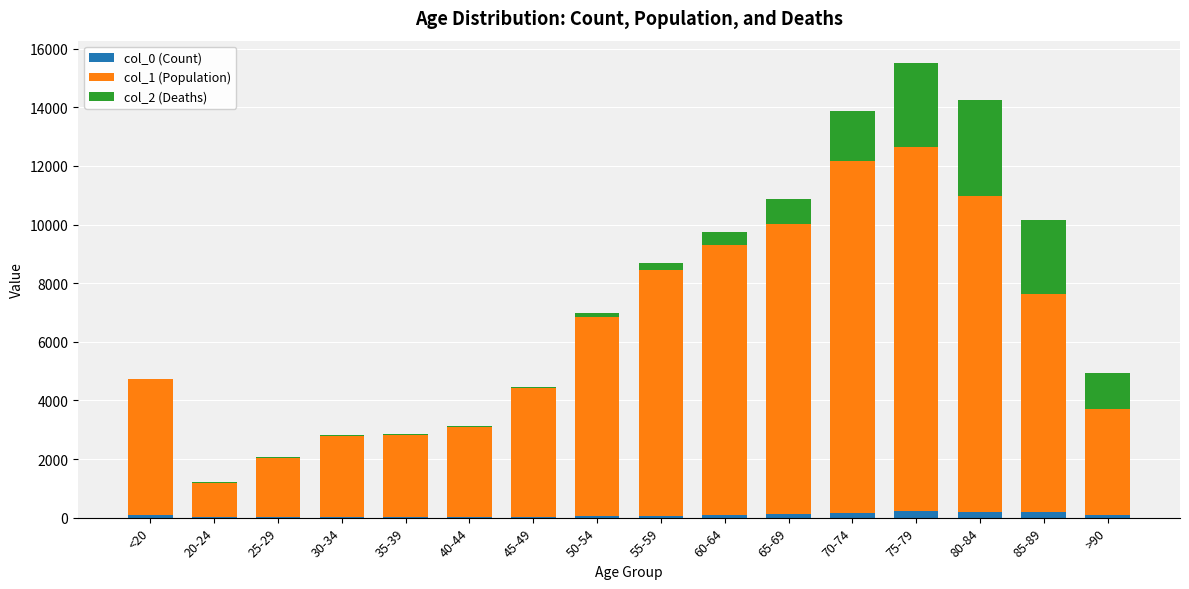

What are all the series names shown in the legend?

col_0 (Count), col_1 (Population), col_2 (Deaths)